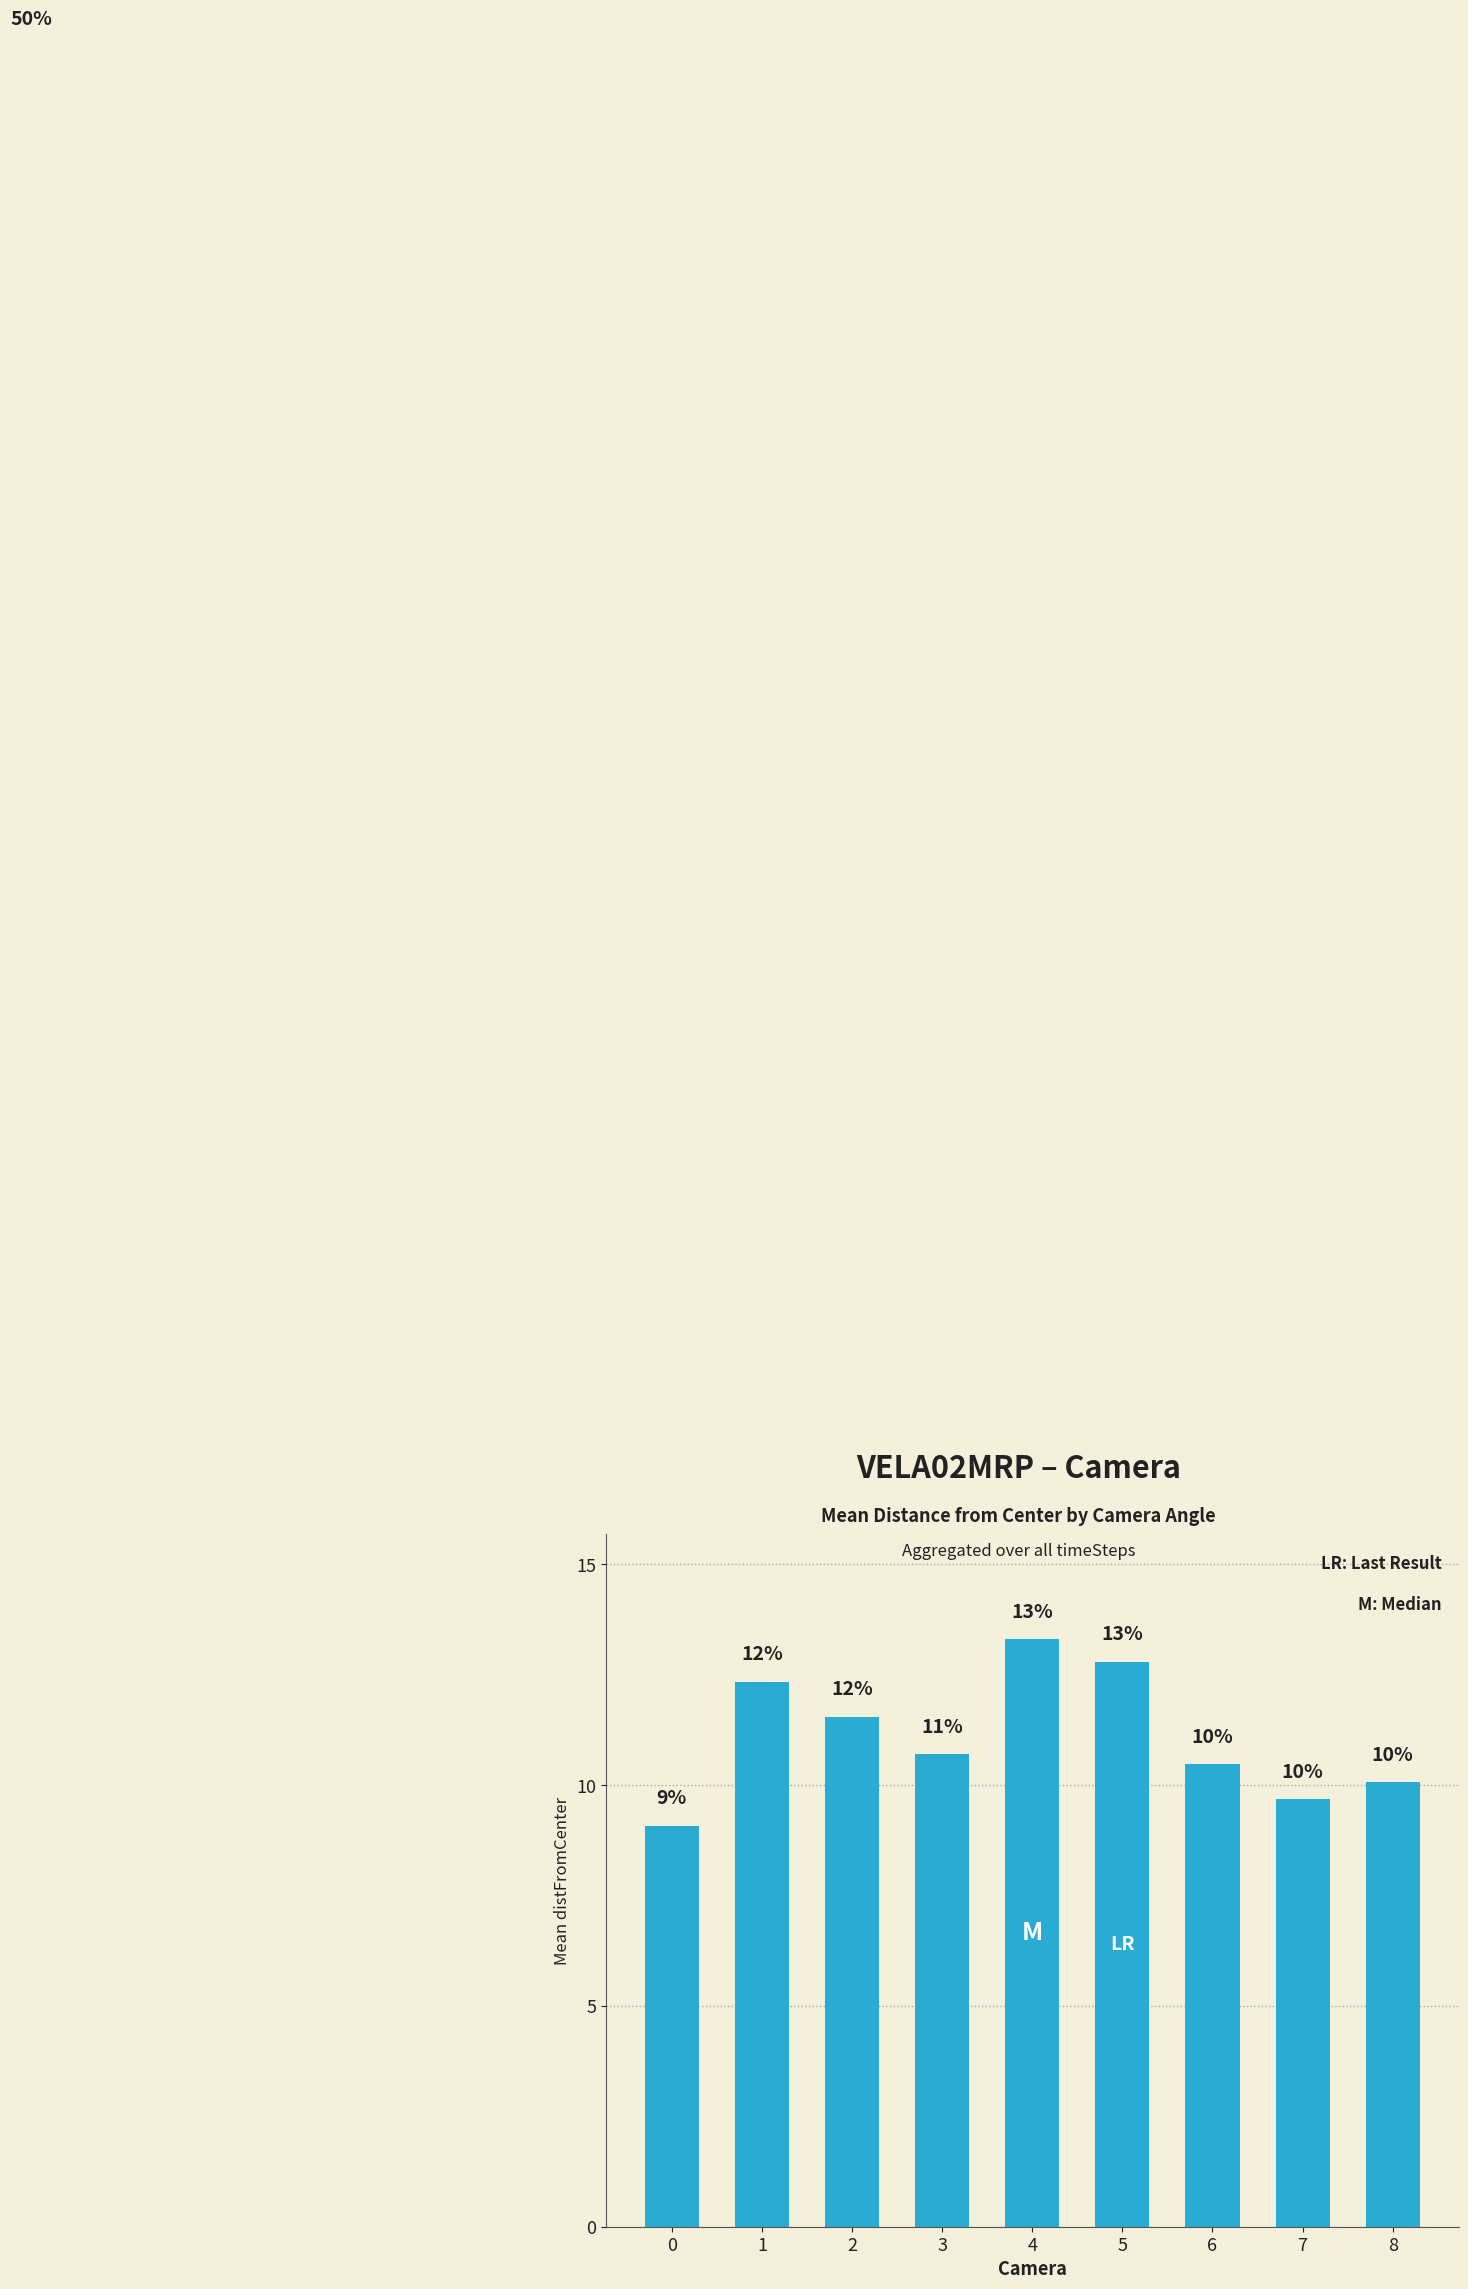

The value at 7 is 9.7. True or false?

True